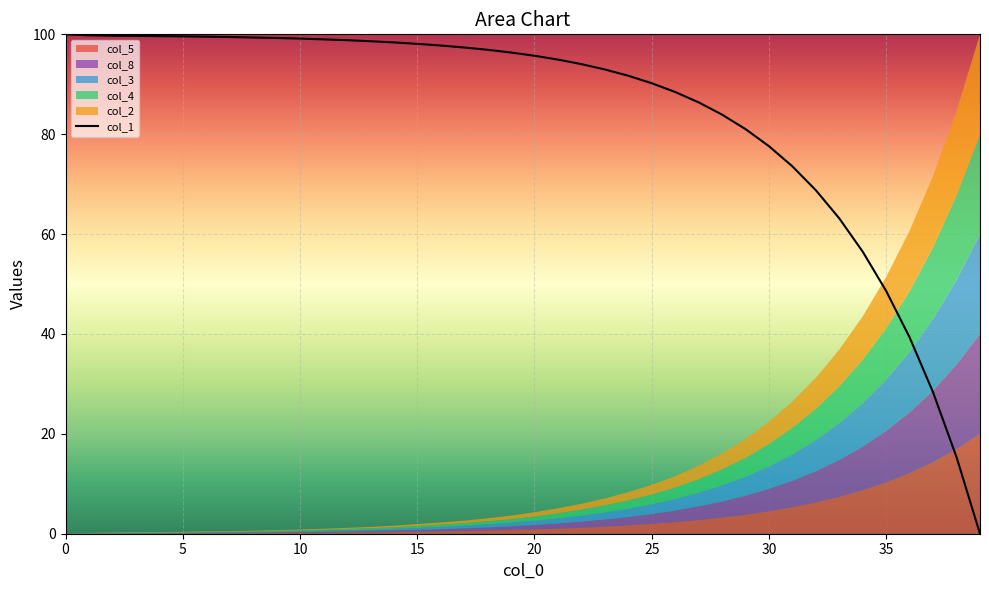

At which label is the value closest to 50?

35